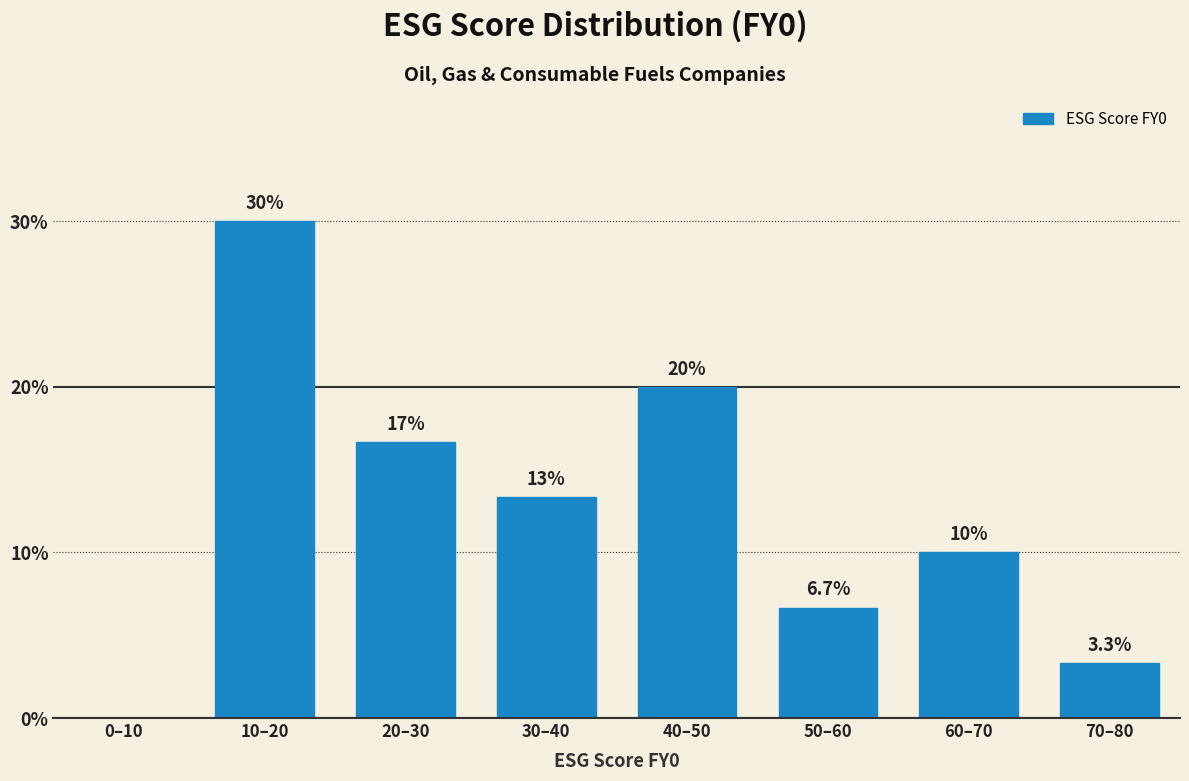

Reading left to right, what are all the values shown in this chart?

0–10=0.0	10–20=30.0	20–30=16.7	30–40=13.3	40–50=20.0	50–60=6.7	60–70=10.0	70–80=3.3